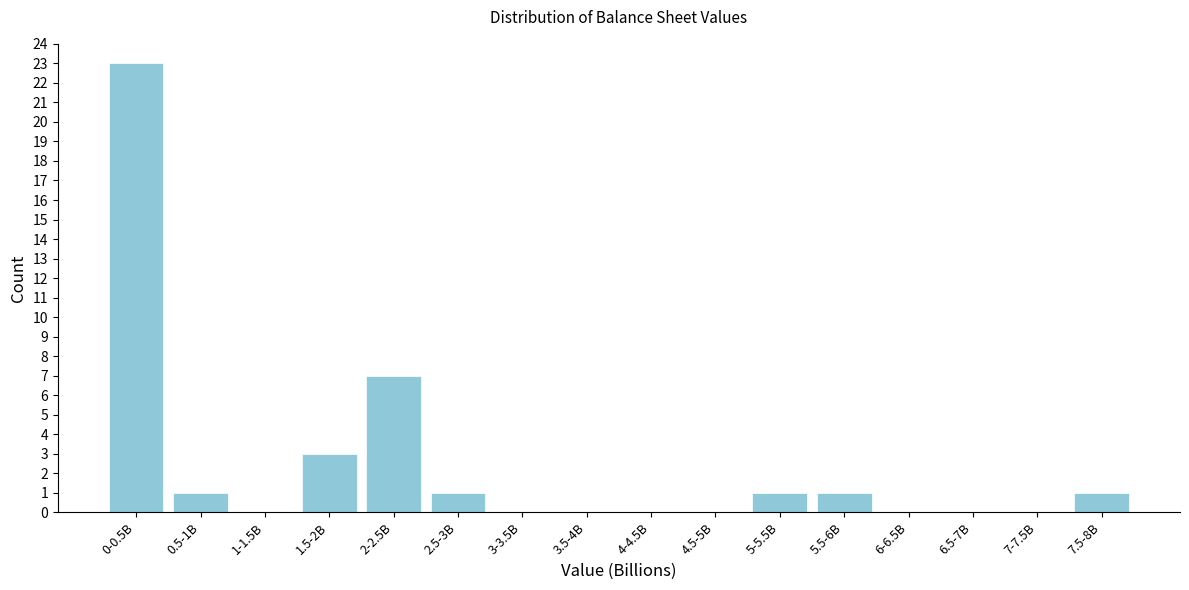

Reading left to right, transcribe all the data shown in this chart.

0-0.5B=23	0.5-1B=1	1-1.5B=0	1.5-2B=3	2-2.5B=7	2.5-3B=1	3-3.5B=0	3.5-4B=0	4-4.5B=0	4.5-5B=0	5-5.5B=1	5.5-6B=1	6-6.5B=0	6.5-7B=0	7-7.5B=0	7.5-8B=1